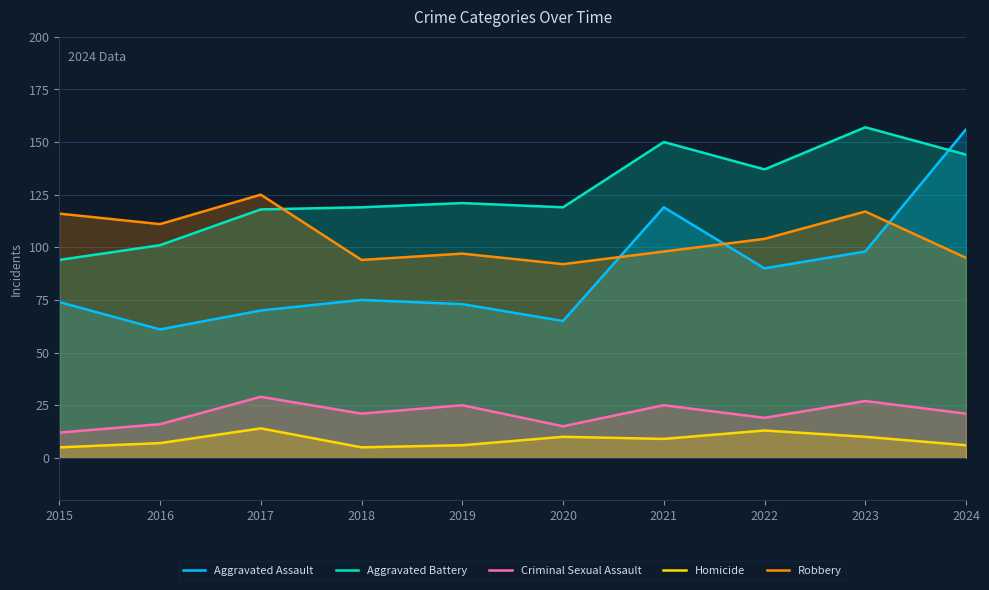

How many lines are shown in the chart?

5